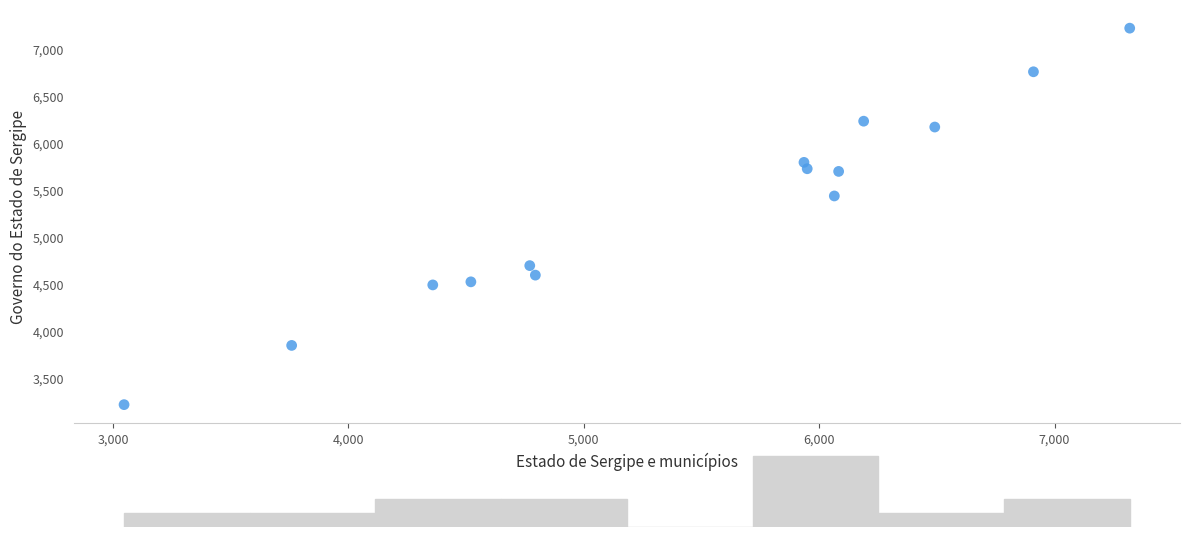

What is the range of Y values (max minus min)?

4002.4